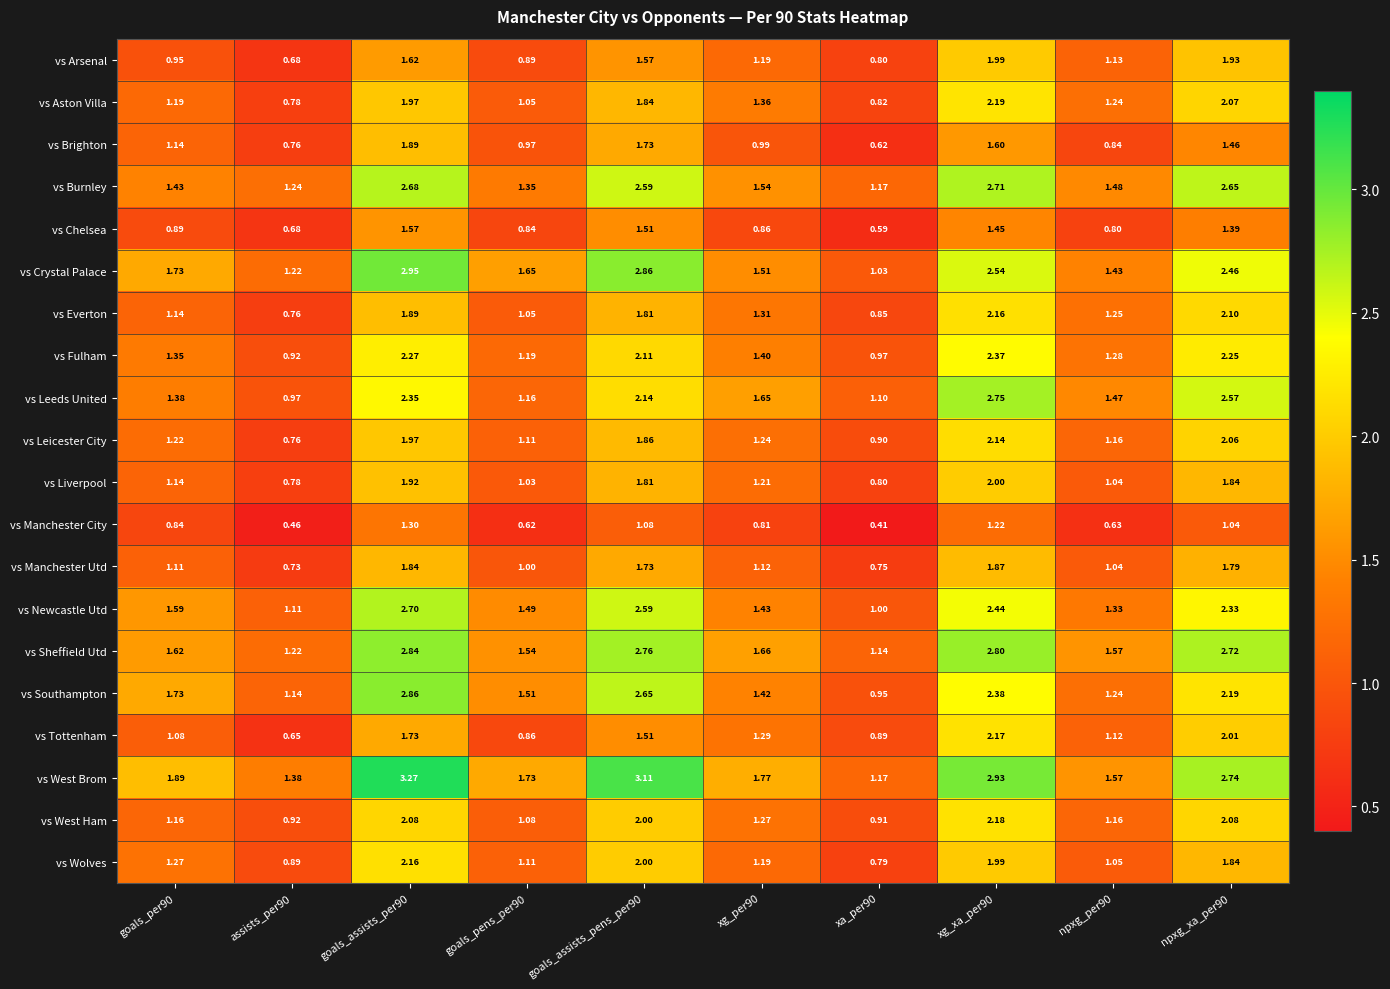

Between assists_per90 and goals_pens_per90, which series saw the biggest shift?

vs Crystal Palace